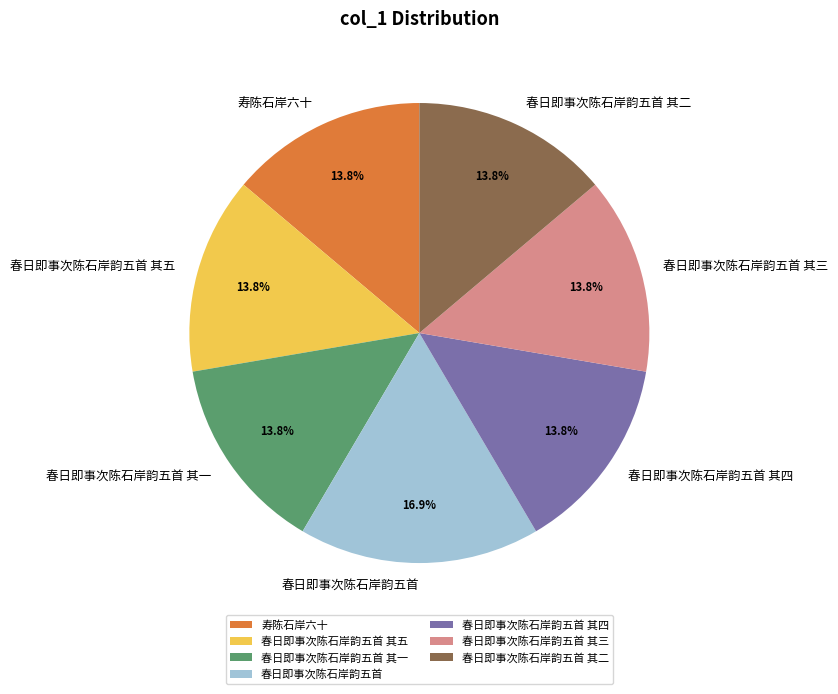

What is the total percentage of 寿陈石岸六十 and 春日即事次陈石岸韵五首 其一?

27.7%